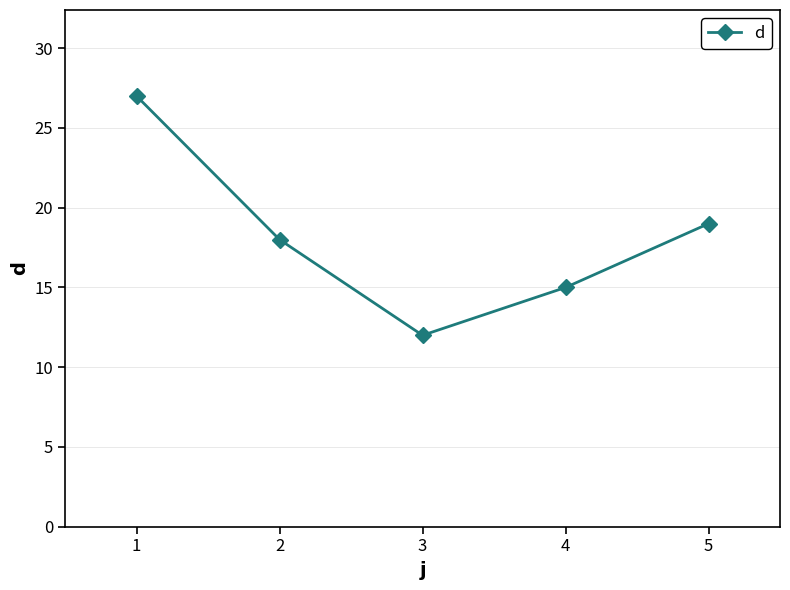

What is the difference between the maximum and minimum values?

15